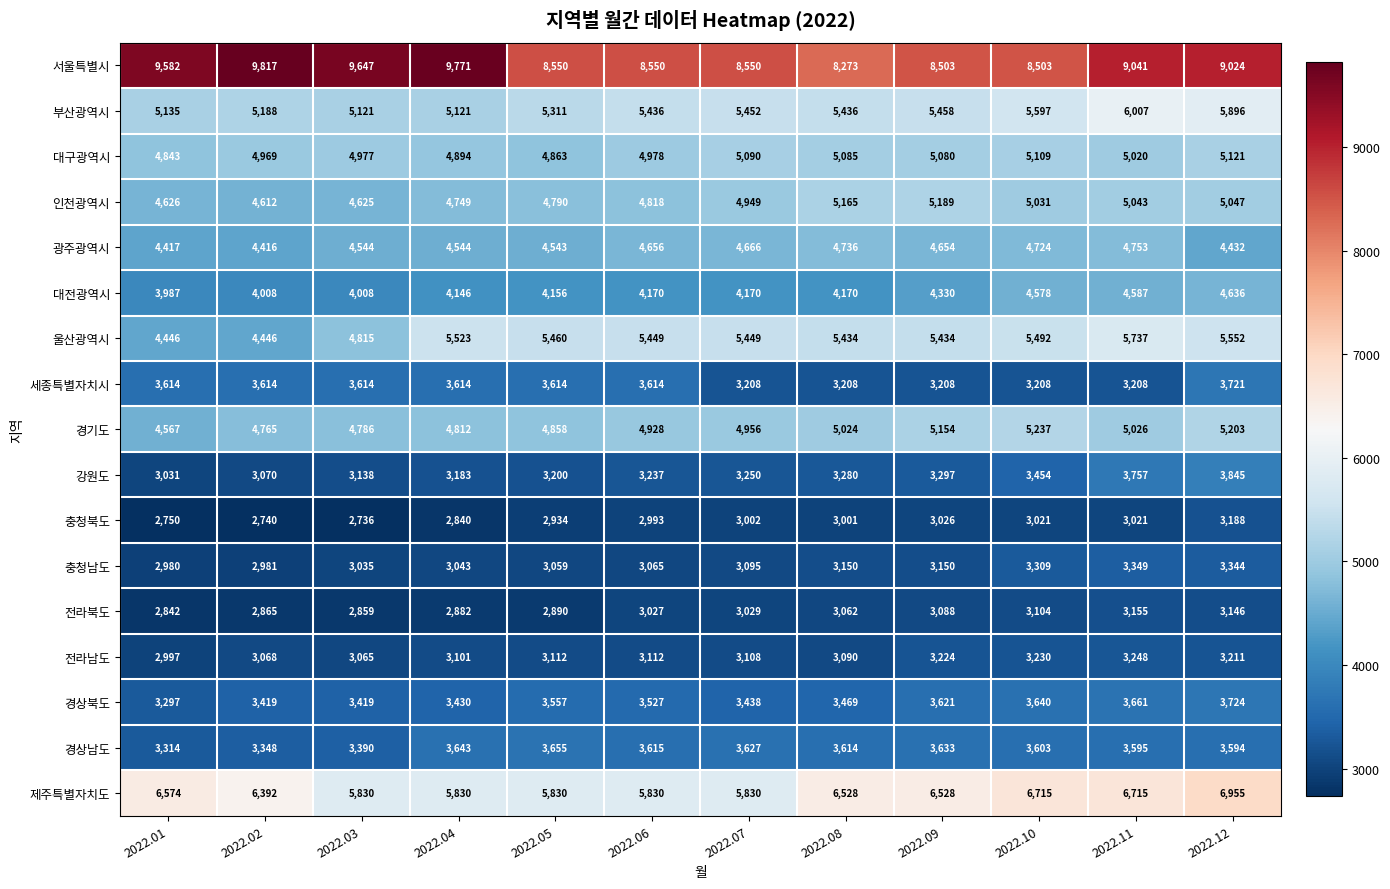

What is the sum of all 부산광역시 values?

65158